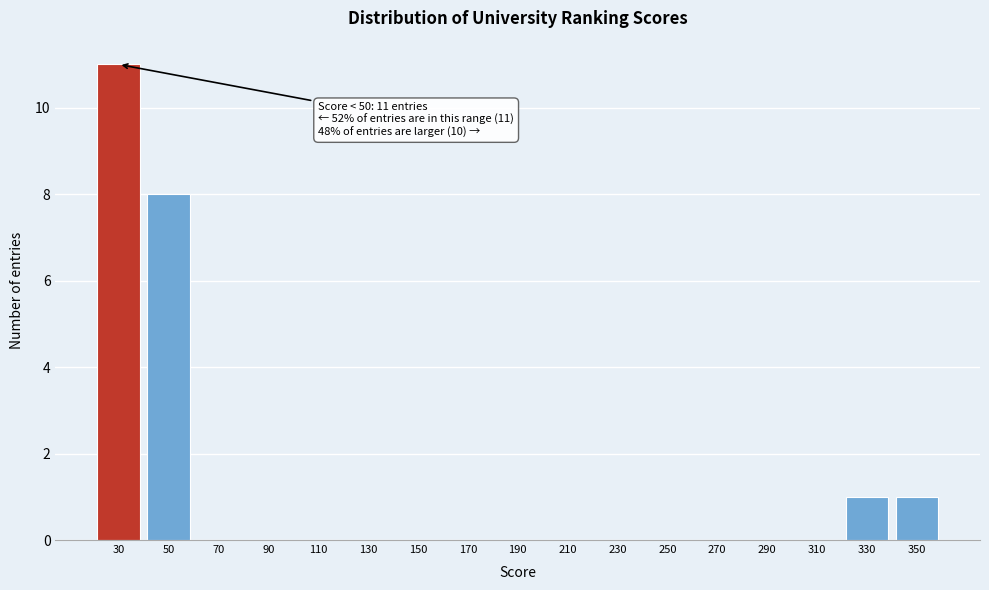

Reading left to right, what are all the values shown in this chart?

30=11	50=8	70=0	90=0	110=0	130=0	150=0	170=0	190=0	210=0	230=0	250=0	270=0	290=0	310=0	330=1	350=1